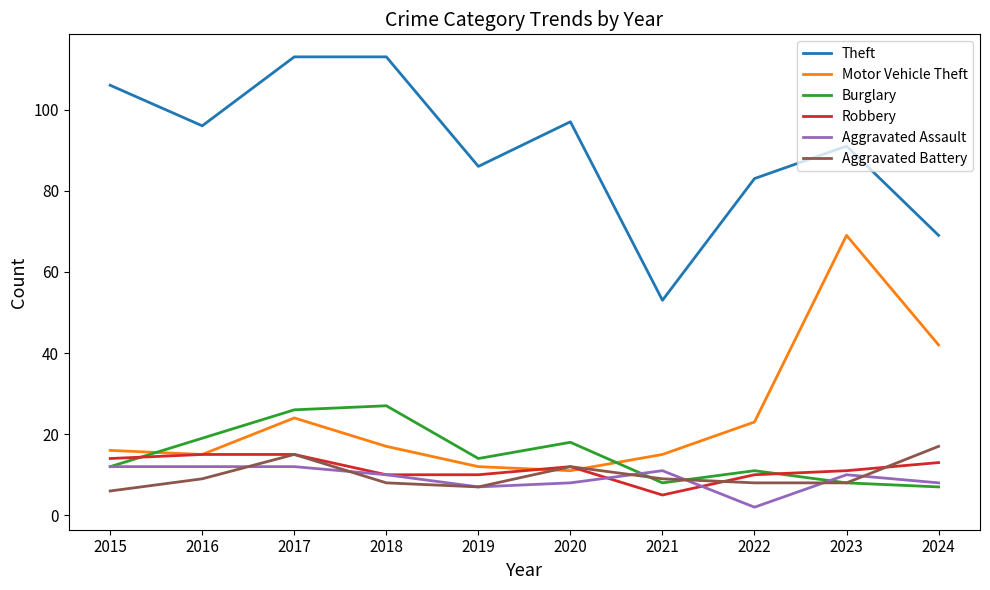

Which series has the largest total across all categories?

Theft